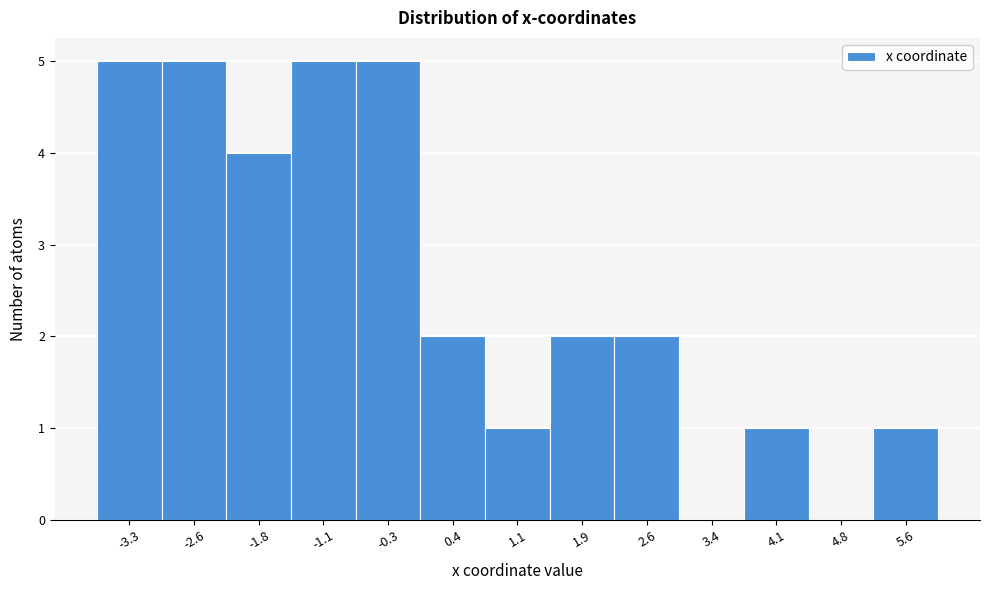

What is the height of the bar covering -1.5 to -0.7 on the x-axis? Neither the bar edges nor the heights are printed on the chart, so give them approximately, as read against the axes.

5